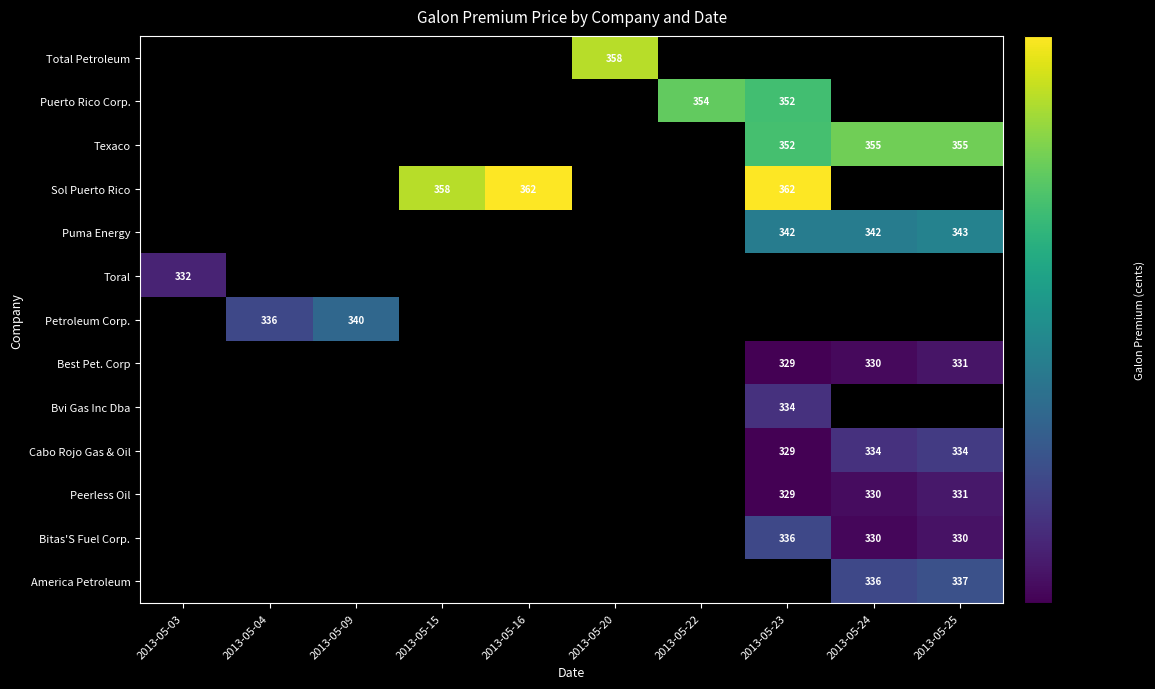

How many positive values does the Sol Puerto Rico series have?

3